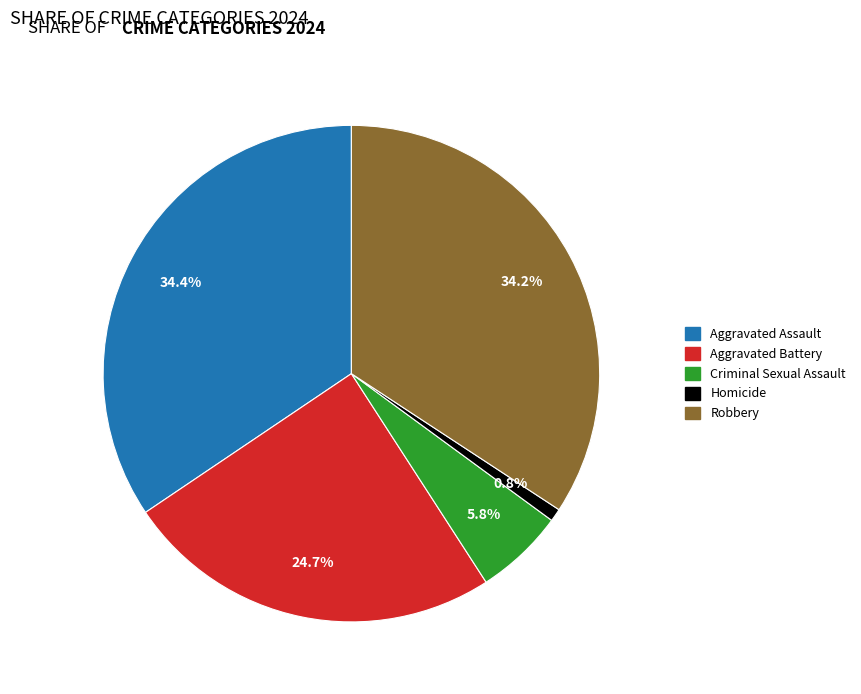

Approximately how many times larger is the value at Robbery compared to Criminal Sexual Assault?

5.9